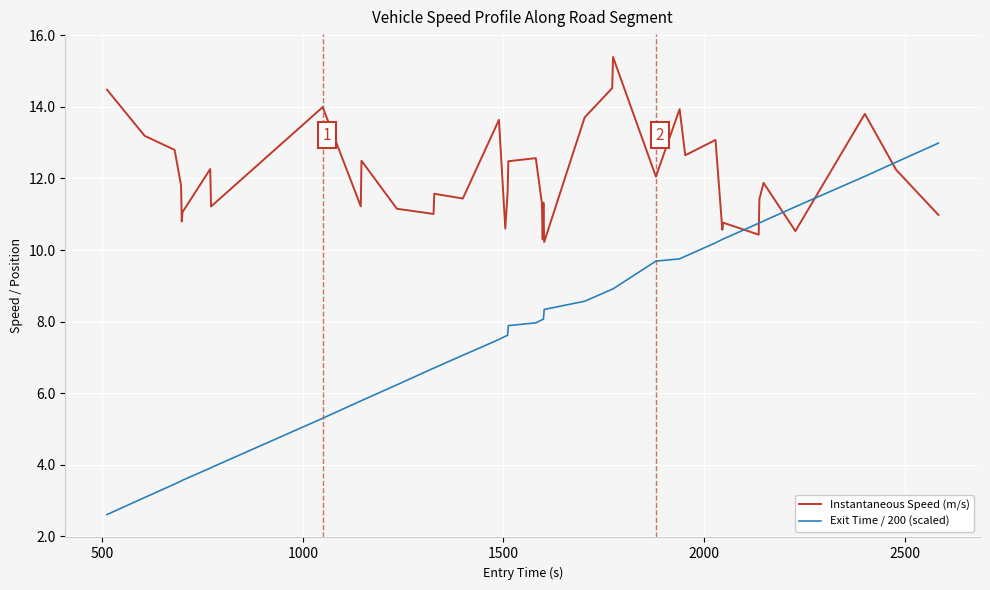

Rank the series by their maximum value, from lowest to highest.

Exit Time / 200 (scaled), Instantaneous Speed (m/s)